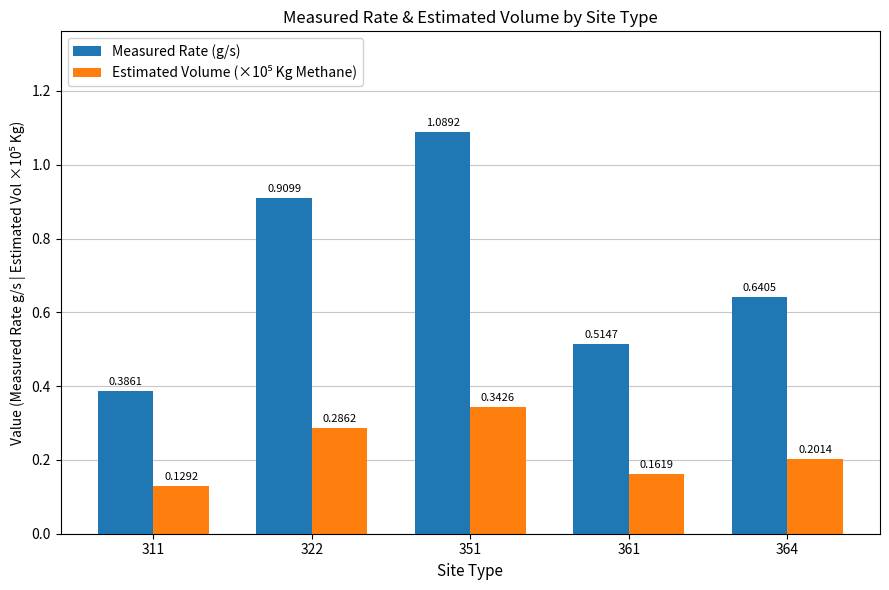

Which series has the widest spread of values?

Measured Rate (g/s)